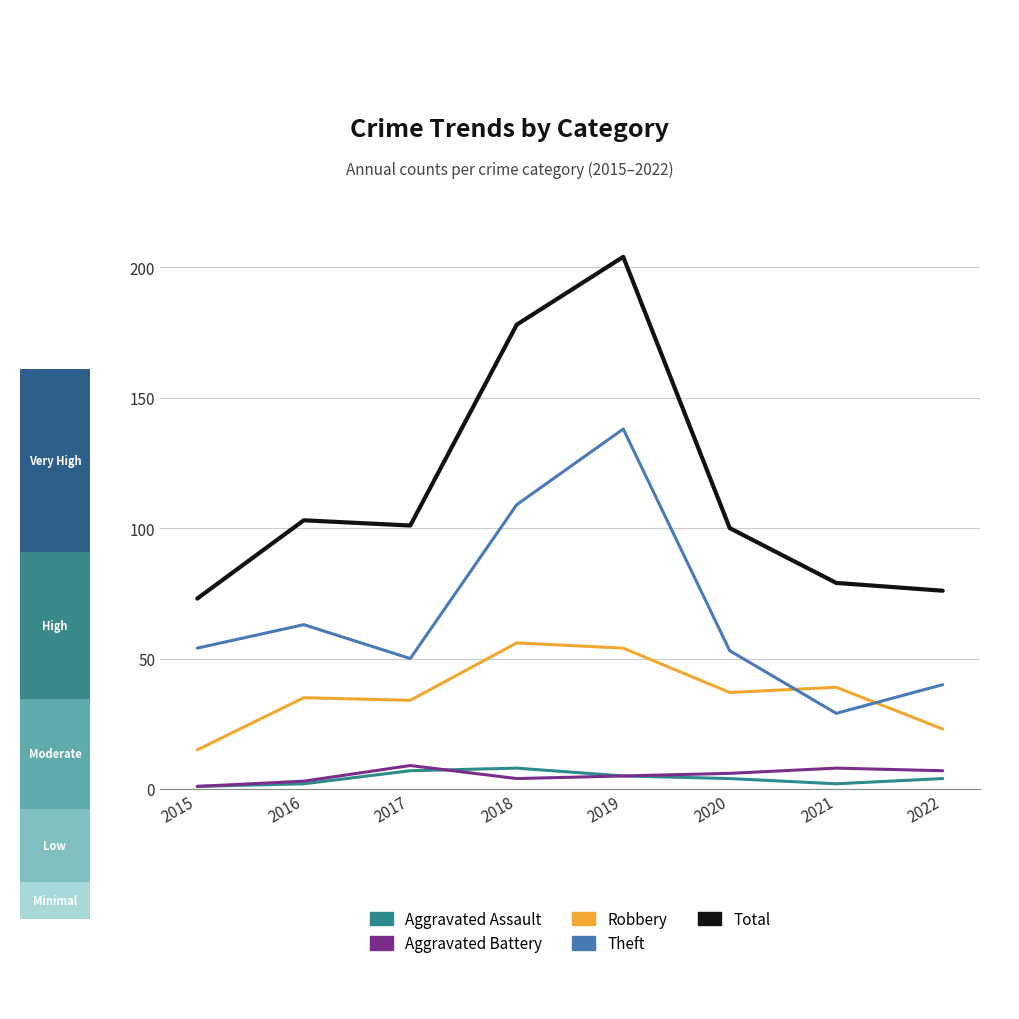

True or false: Total and Aggravated Battery intersect in this chart.

False